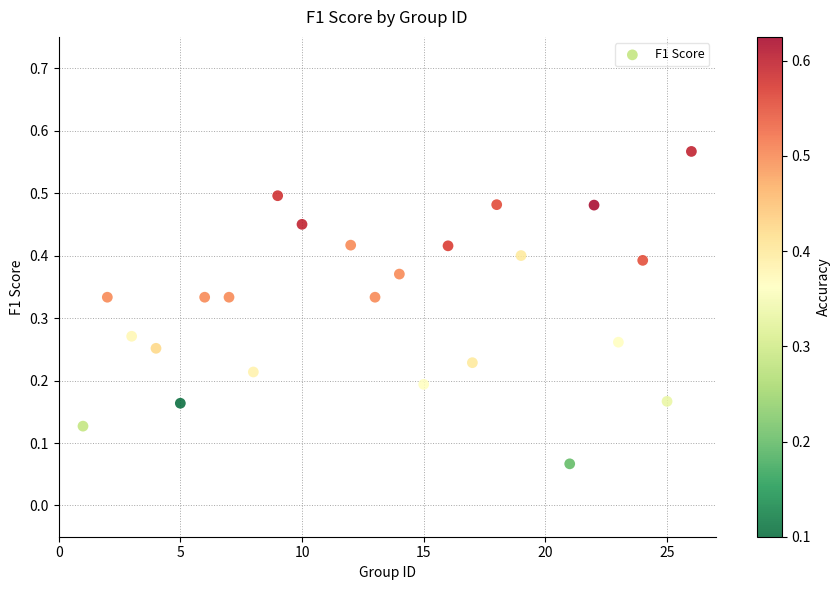

What is the range of X values (max minus min)?

25.0